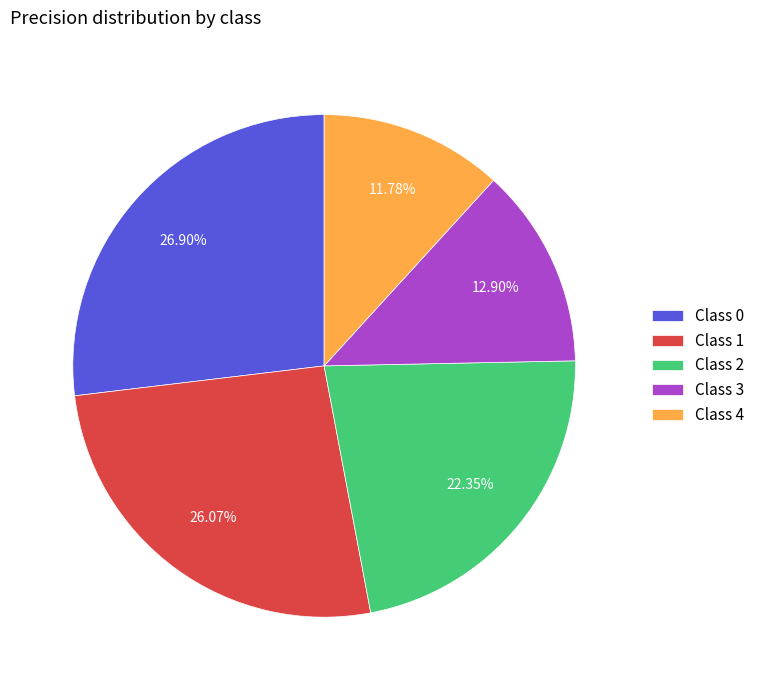

Do Class 4 and Class 2 together represent more than half of the pie?

No